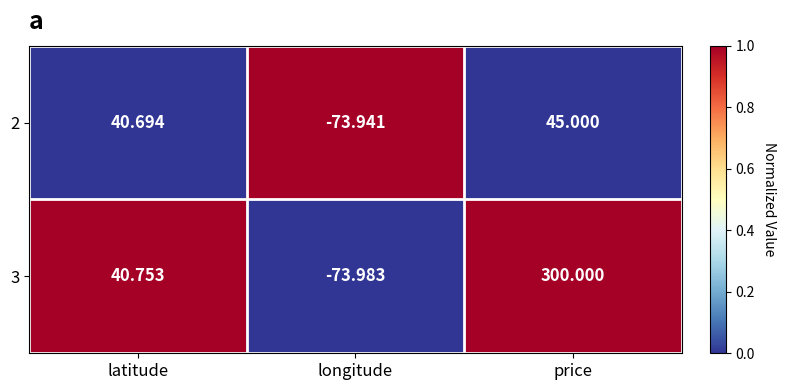

At how many categories does at least one series exceed 0?

2